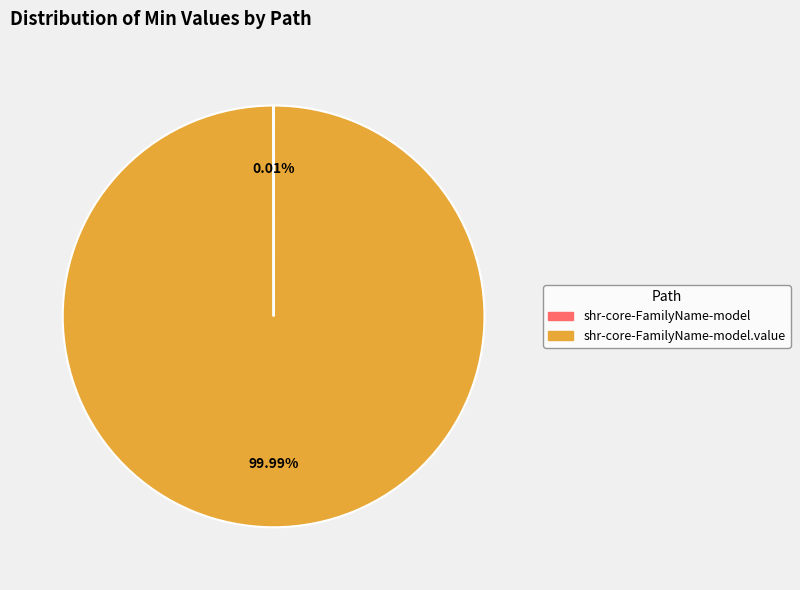

Does any single category account for the majority?

Yes